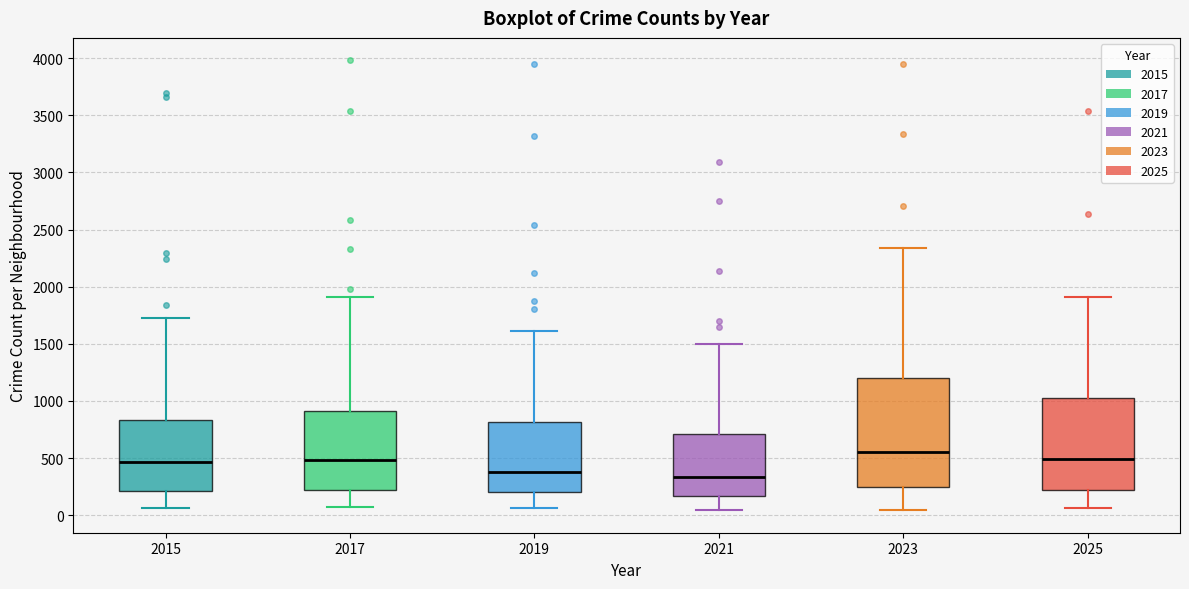

Reading left to right, read every box against the y-axis: the position of its median line, the range the box covers, and the ends of its whiskers. The values are not printed on the chart, so give them approximately, as read against the axis.

2015: median 450, box 200 to 850, whiskers 50 to 1750
2017: median 500, box 200 to 900, whiskers 50 to 1900
2019: median 400, box 200 to 800, whiskers 50 to 1600
2021: median 350, box 150 to 700, whiskers 50 to 1500
2023: median 550, box 250 to 1200, whiskers 50 to 2350
2025: median 500, box 200 to 1000, whiskers 50 to 1900